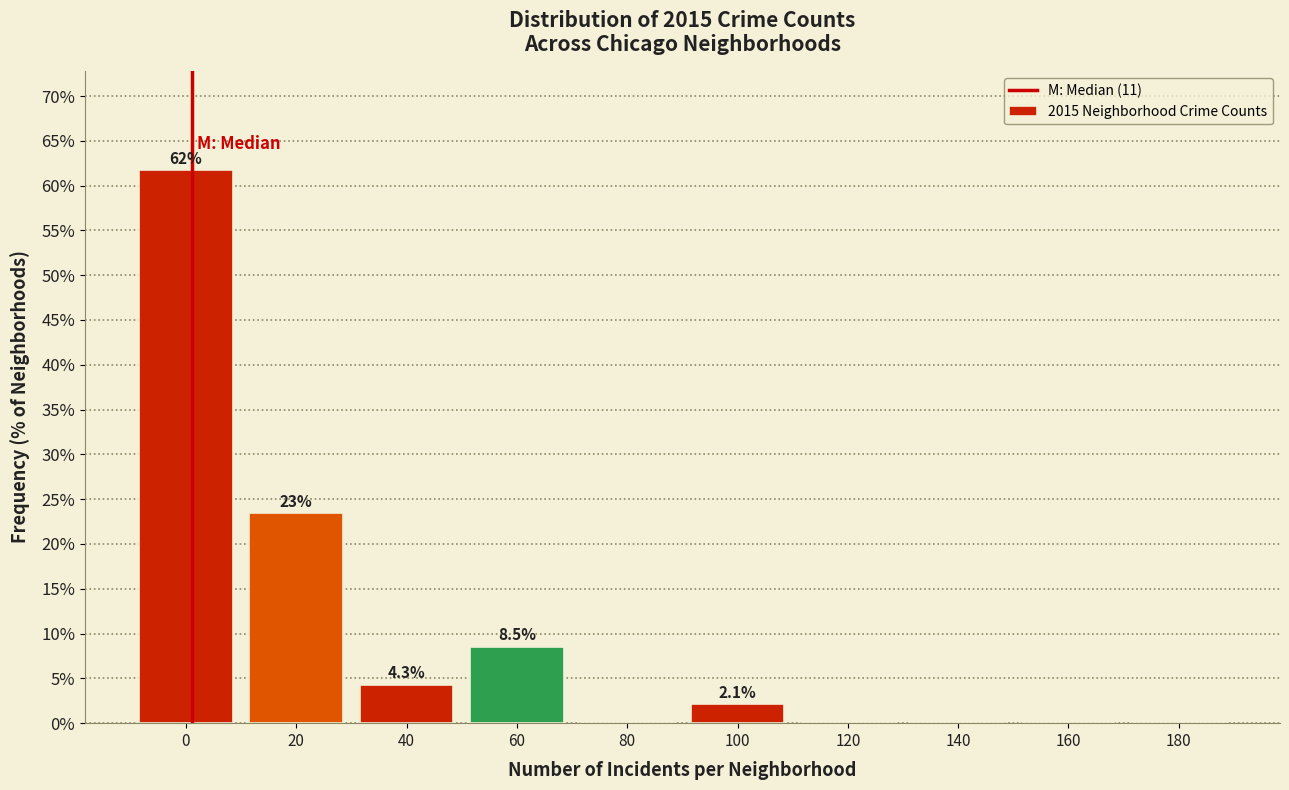

Reading left to right, what are all the values shown in this chart?

0=61.7	20=23.4	40=4.3	60=8.5	80=0.0	100=2.1	120=0.0	140=0.0	160=0.0	180=0.0